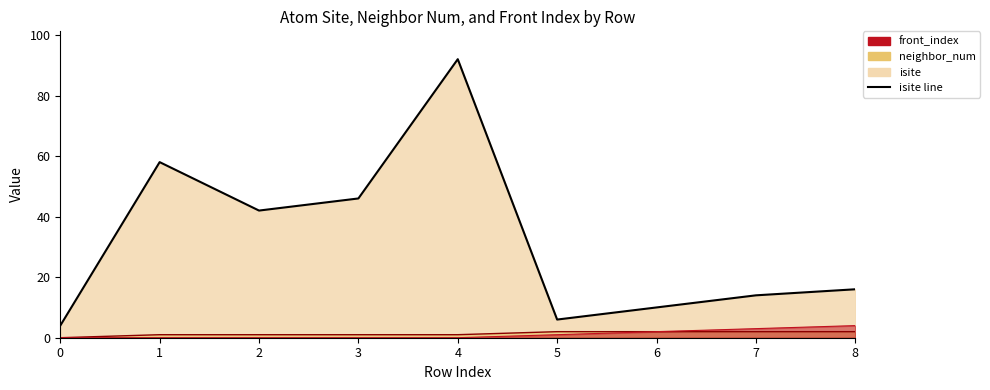

What is the greatest value displayed?

92